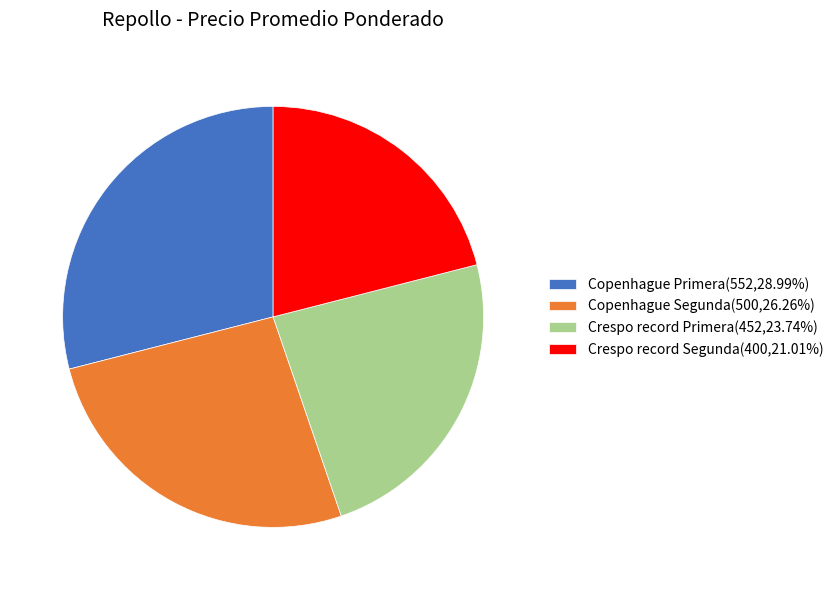

Is the sum of Copenhague Segunda(500,26.26%) and Crespo record Segunda(400,21.01%) greater than half?

No